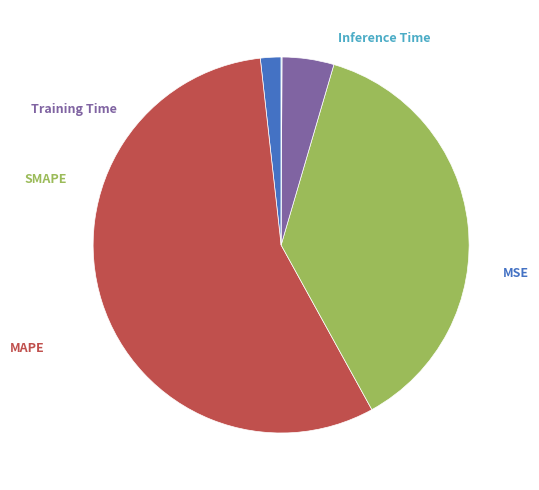

Is there a majority slice in this chart?

Yes